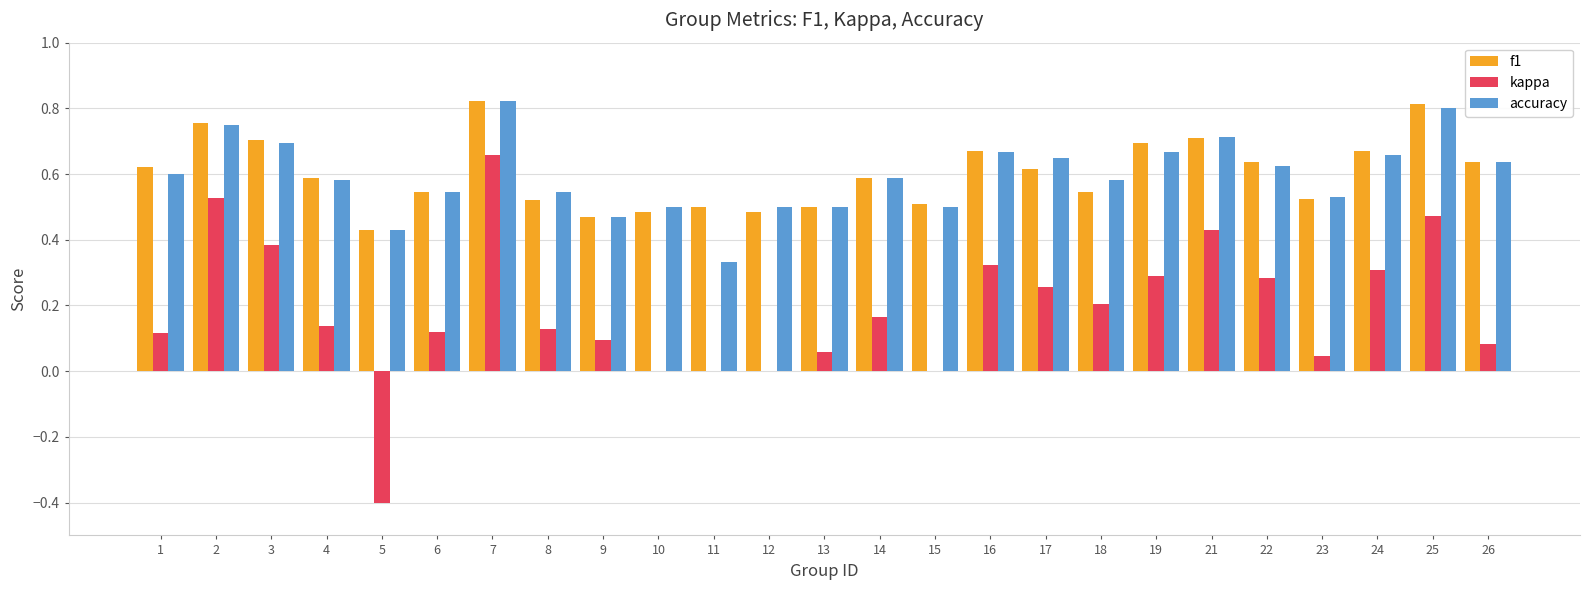

Which series changed the most between 5 and 18?

kappa